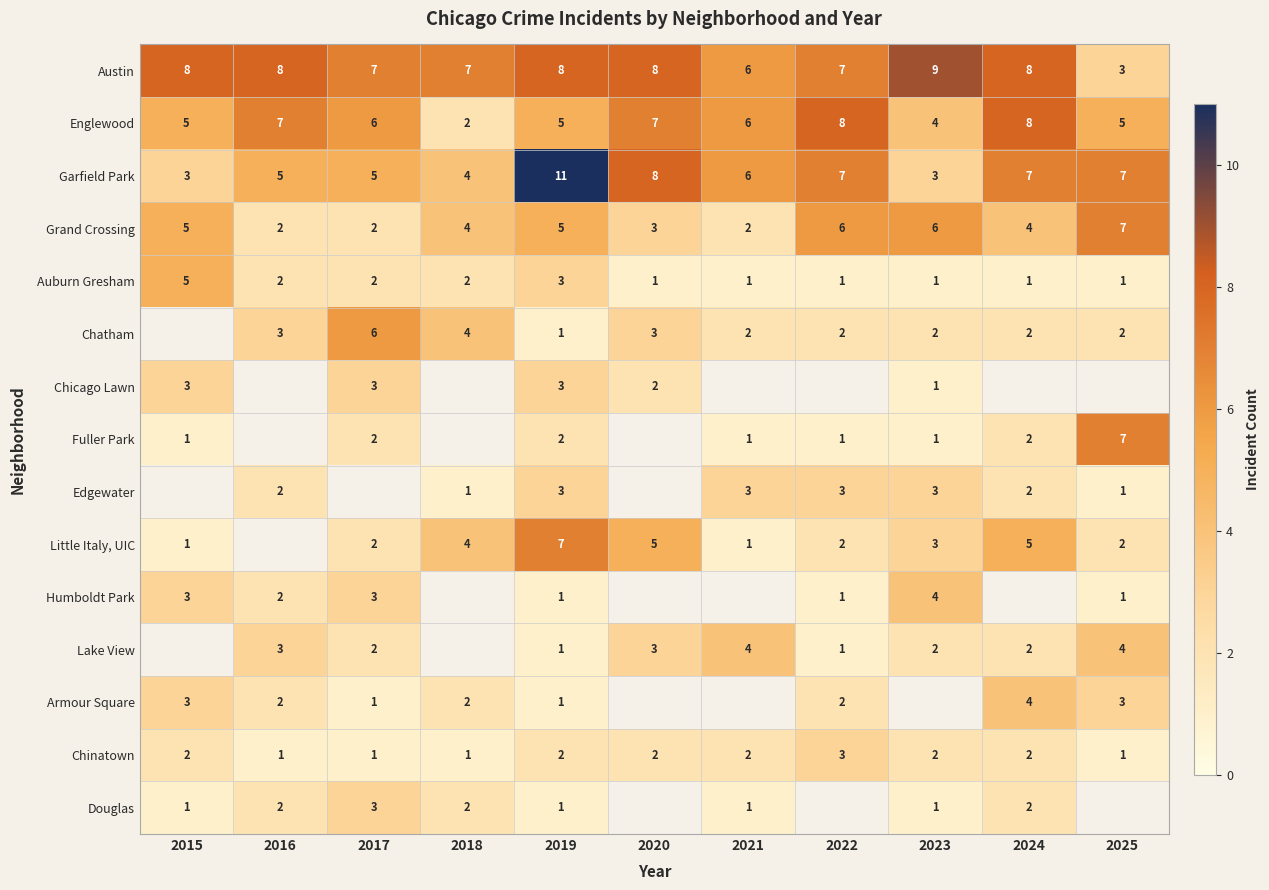

At which label is Garfield Park closest to 7?

2022